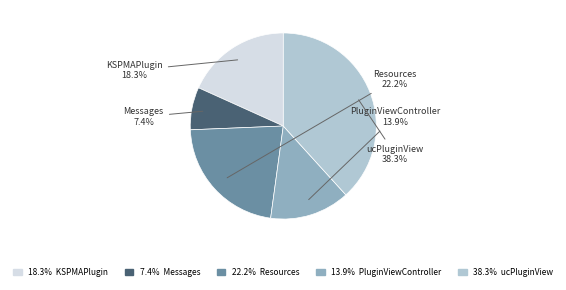

Does any single category account for the majority?

No